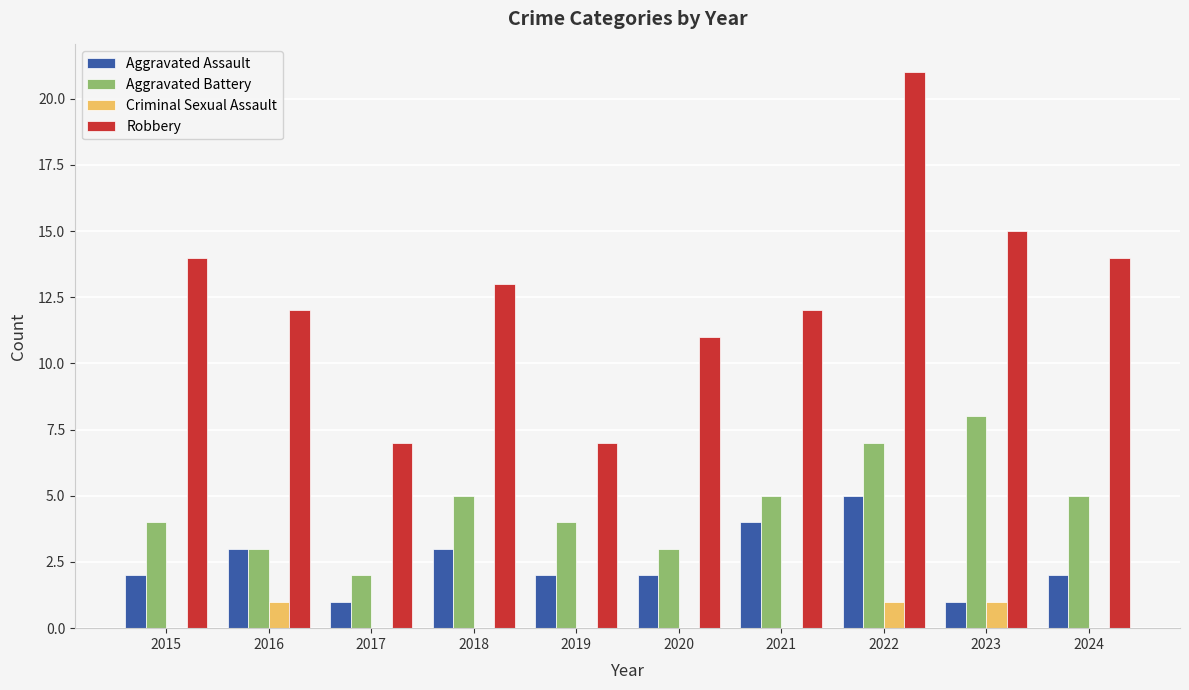

Between 2019 and 2021, which series saw the biggest shift?

Robbery